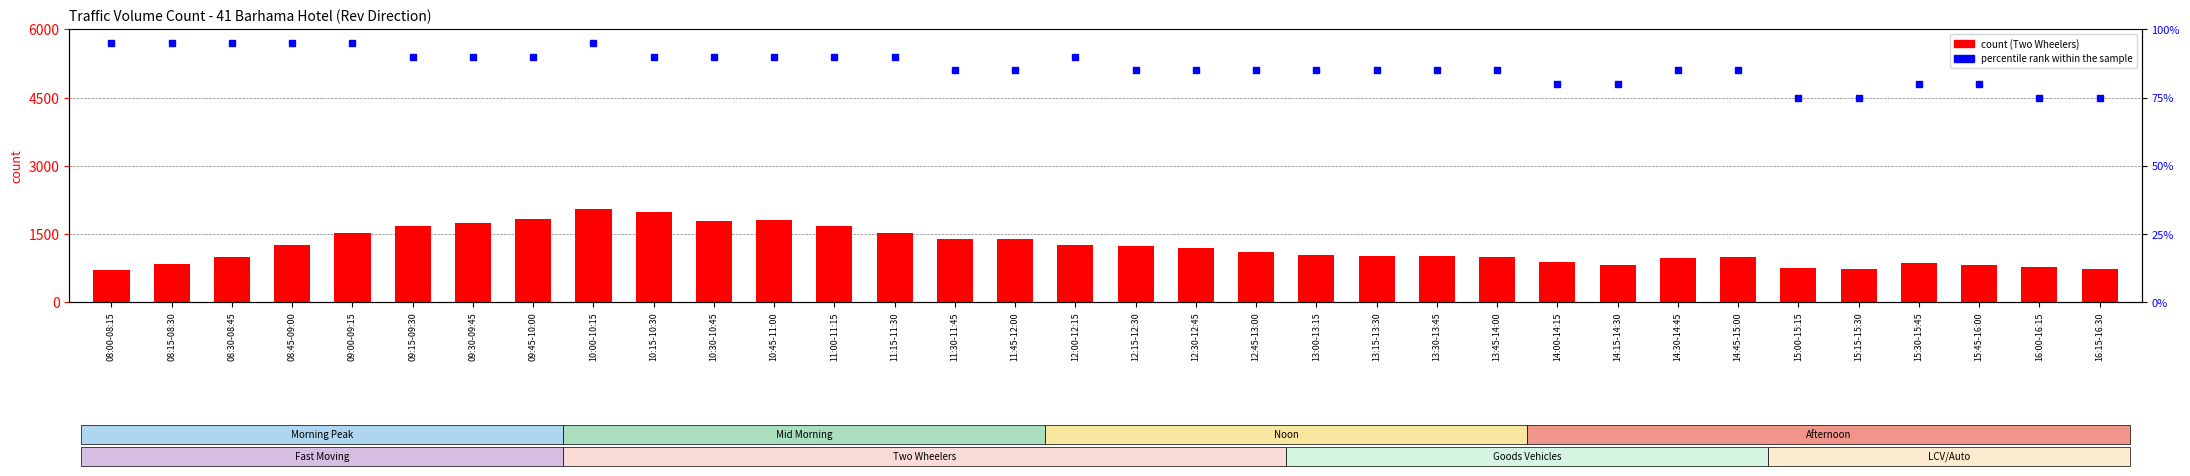

What position from the left is 14:45-15:00?

28